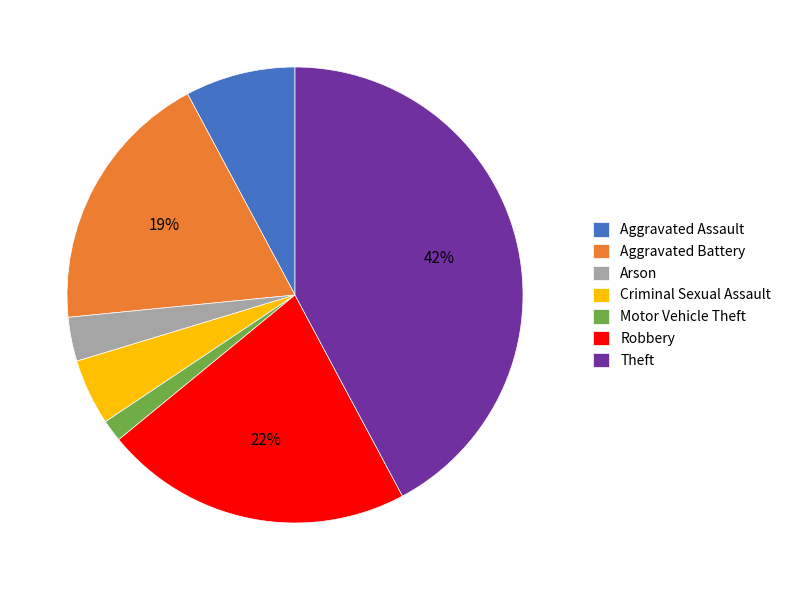

To the nearest percent, what percentage of the pie is Robbery?

22%